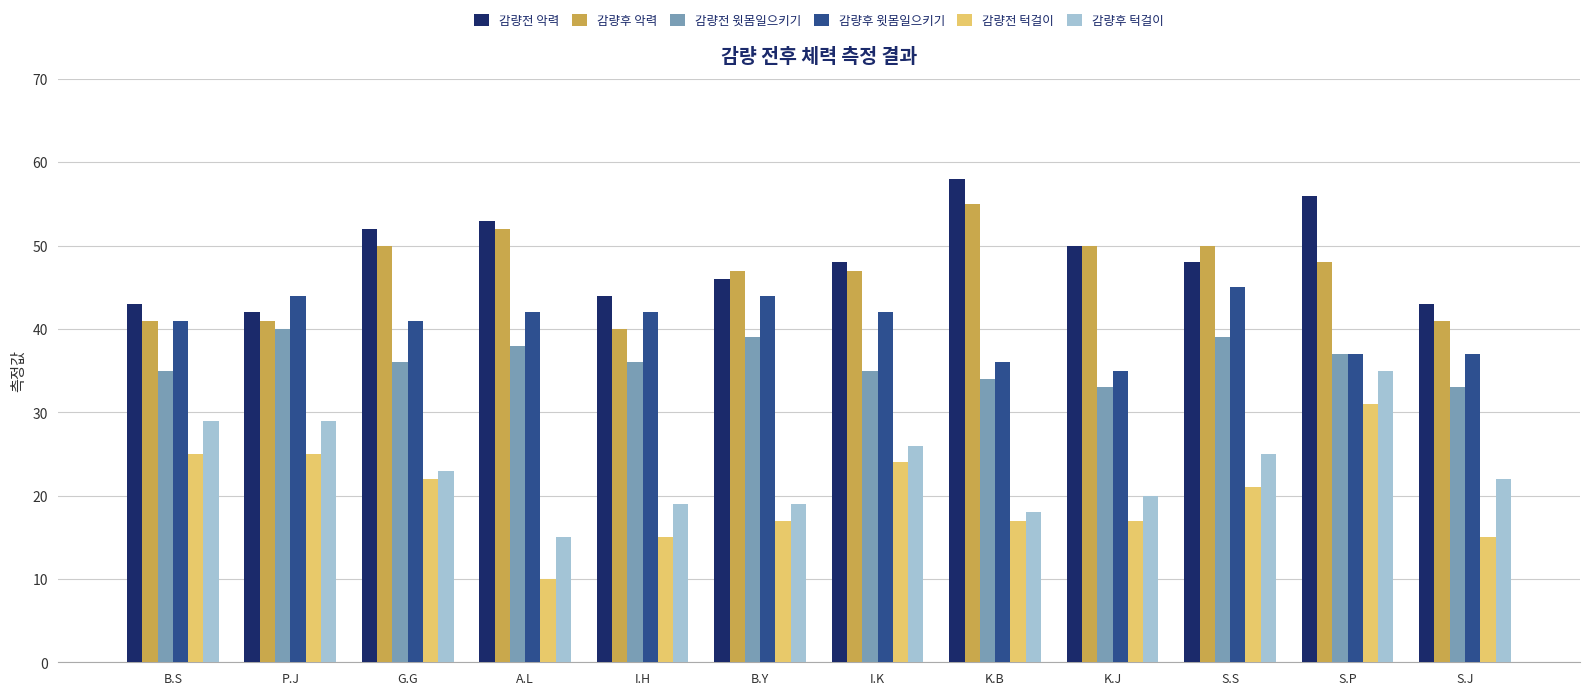

How many distinct data groups are displayed?

6